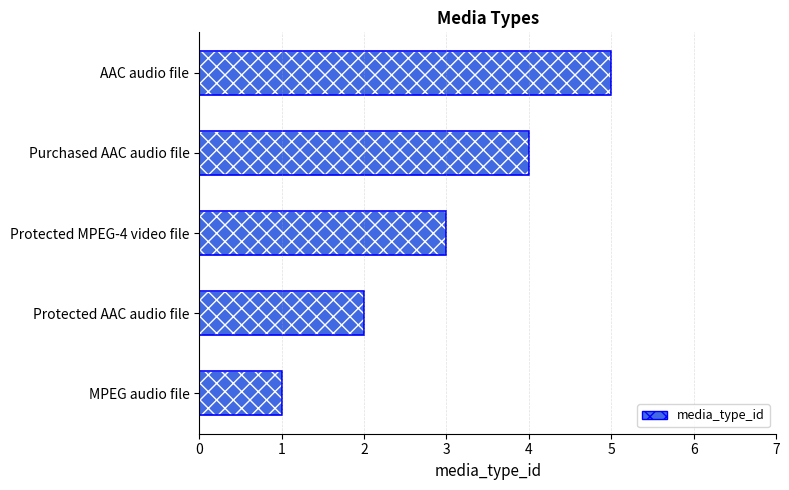

Count the values in the range 2 to 4.

3